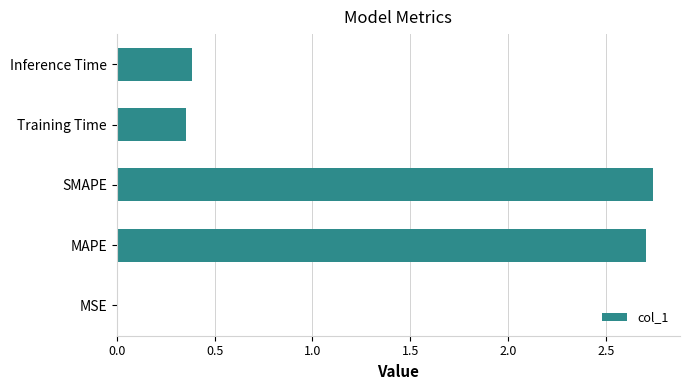

How many data points does each series have?

5